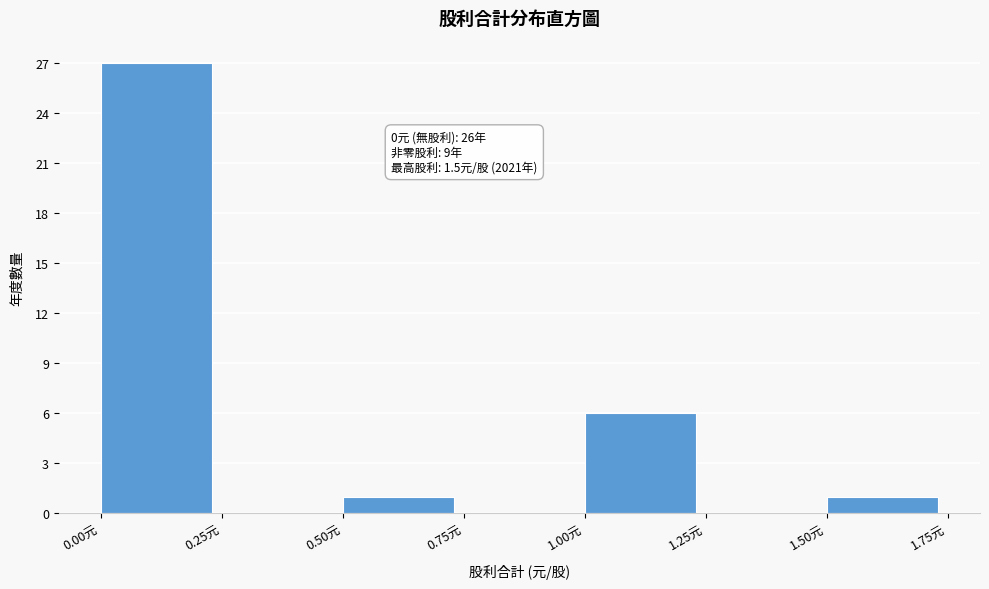

Which range on the x-axis has the tallest bar?

0.00 to 0.25